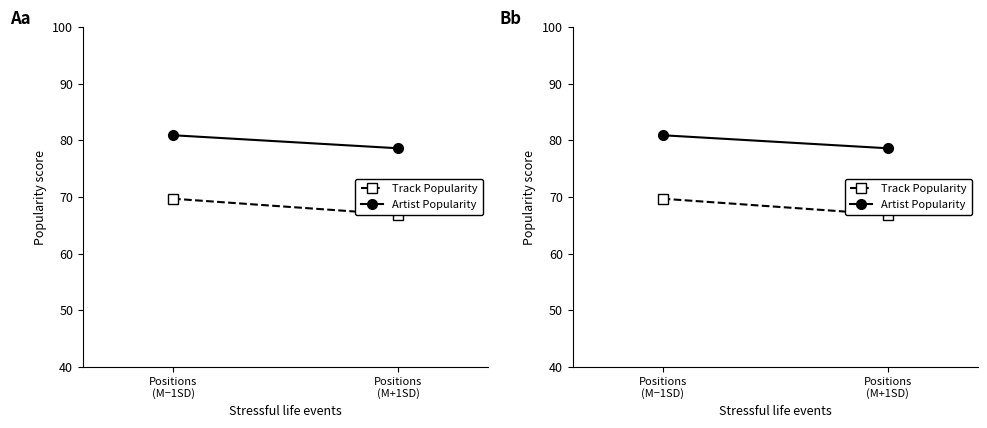

How many distinct data groups are displayed?

2